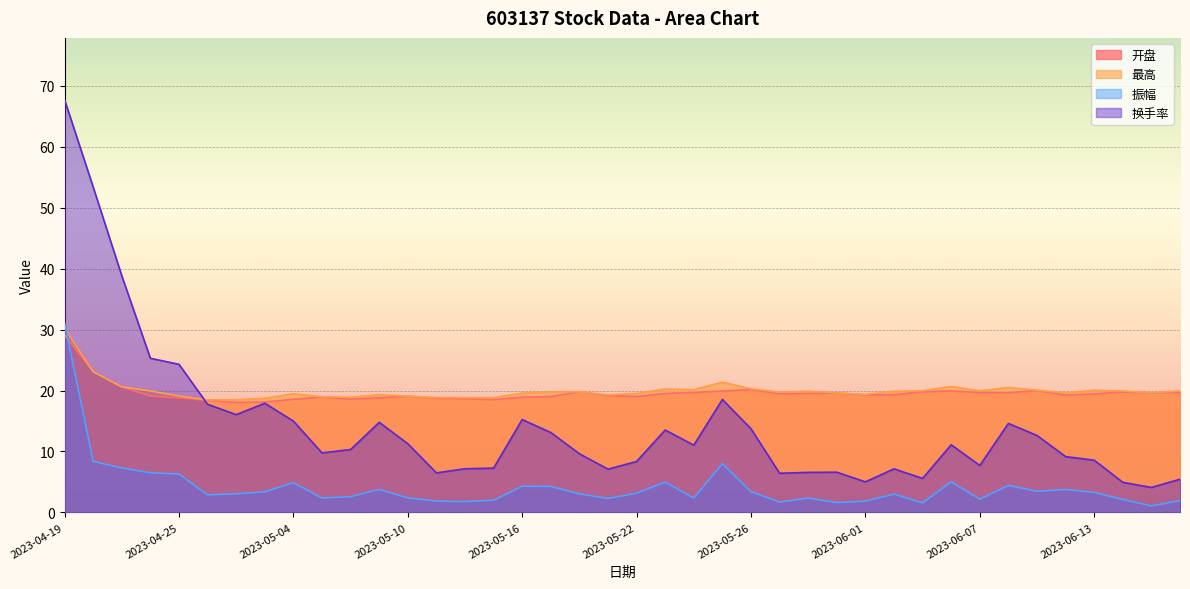

Rank the series by their maximum value, from highest to lowest.

换手率, 振幅, 最高, 开盘